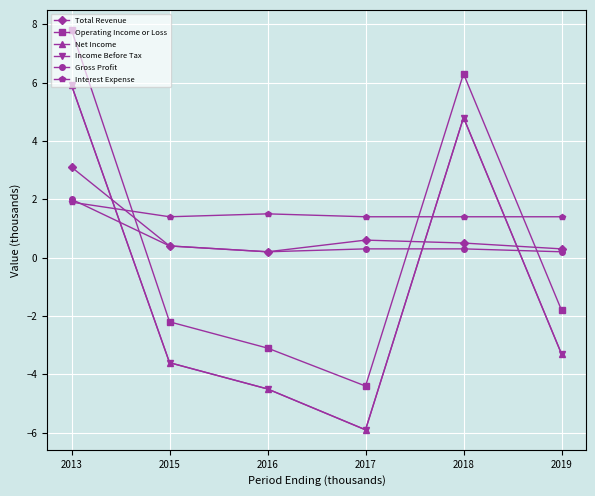

Does the chart have visible grid lines?

Yes